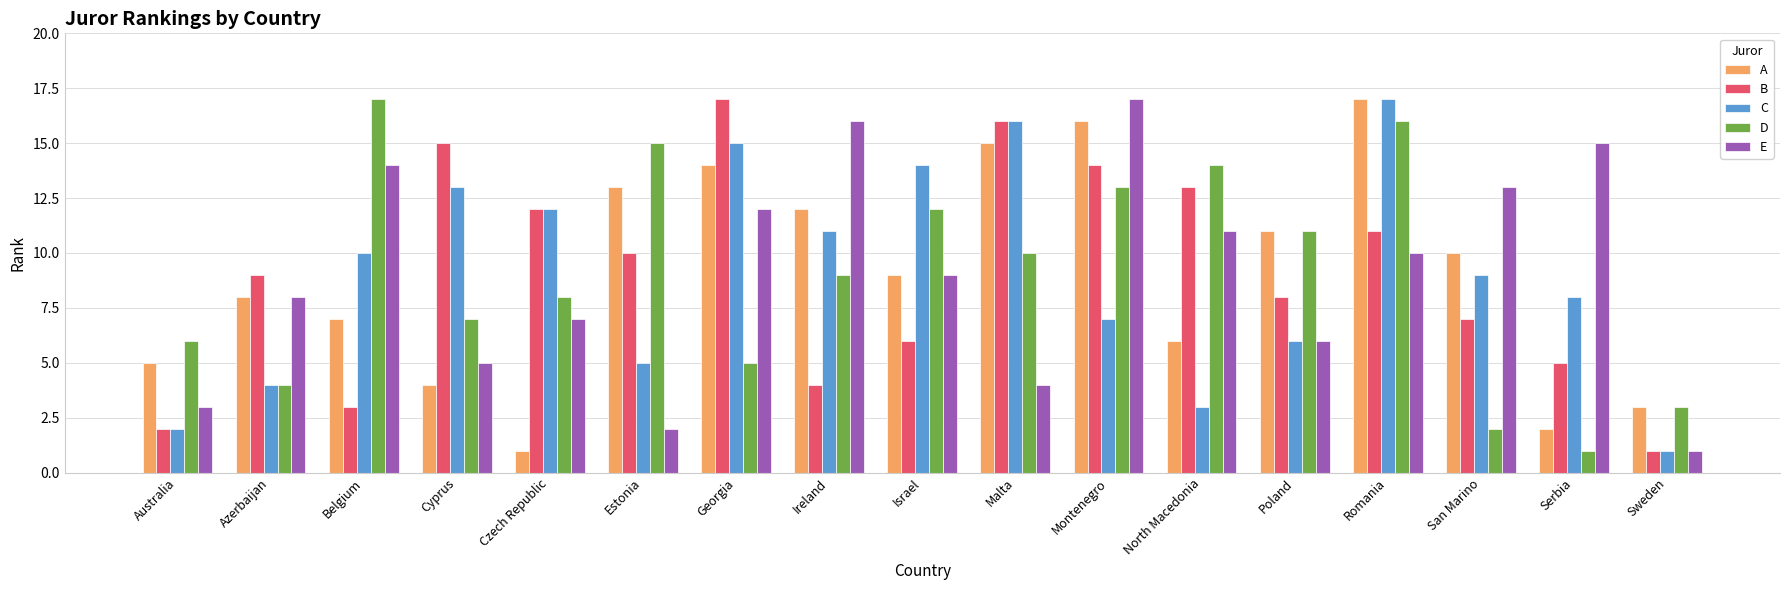

What is the label of the 6th bar from the left?

Estonia